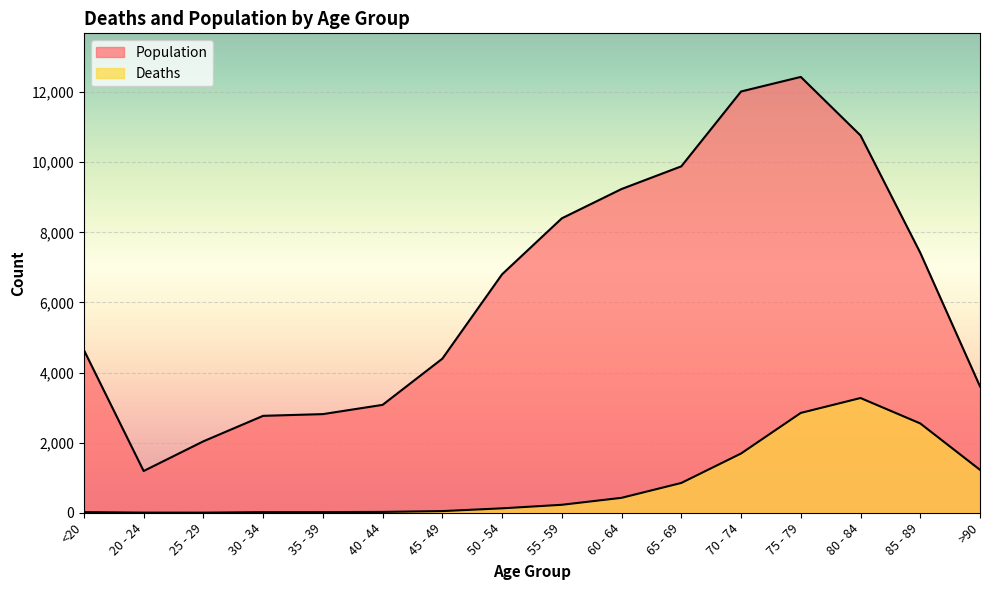

True or false: Deaths has a value of 9 at <20.

False